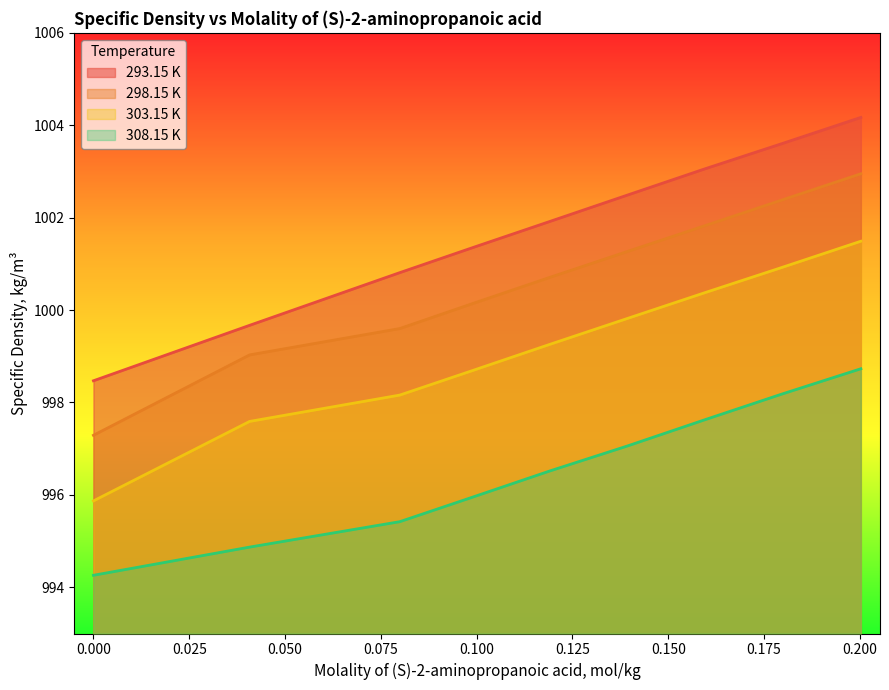

What is the difference between the 308.15 K values at 0.07993 and 0.11917?

1.1